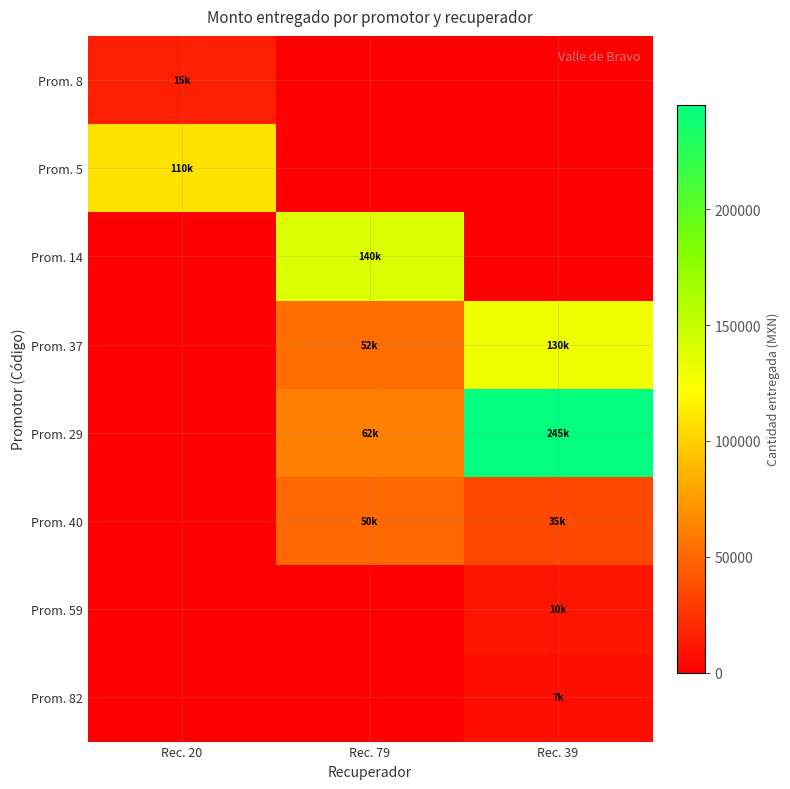

Reading right to left, list all the values displayed in this chart.

Prom. 8: Rec. 39=0.0	Rec. 79=0.0	Rec. 20=15000.0
Prom. 5: Rec. 39=0.0	Rec. 79=0.0	Rec. 20=110000.0
Prom. 14: Rec. 39=0.0	Rec. 79=140000.0	Rec. 20=0.0
Prom. 37: Rec. 39=130000.0	Rec. 79=52000.0	Rec. 20=0.0
Prom. 29: Rec. 39=245000.0	Rec. 79=62000.0	Rec. 20=0.0
Prom. 40: Rec. 39=35000.0	Rec. 79=50000.0	Rec. 20=0.0
Prom. 59: Rec. 39=10000.0	Rec. 79=0.0	Rec. 20=0.0
Prom. 82: Rec. 39=7000.0	Rec. 79=0.0	Rec. 20=0.0